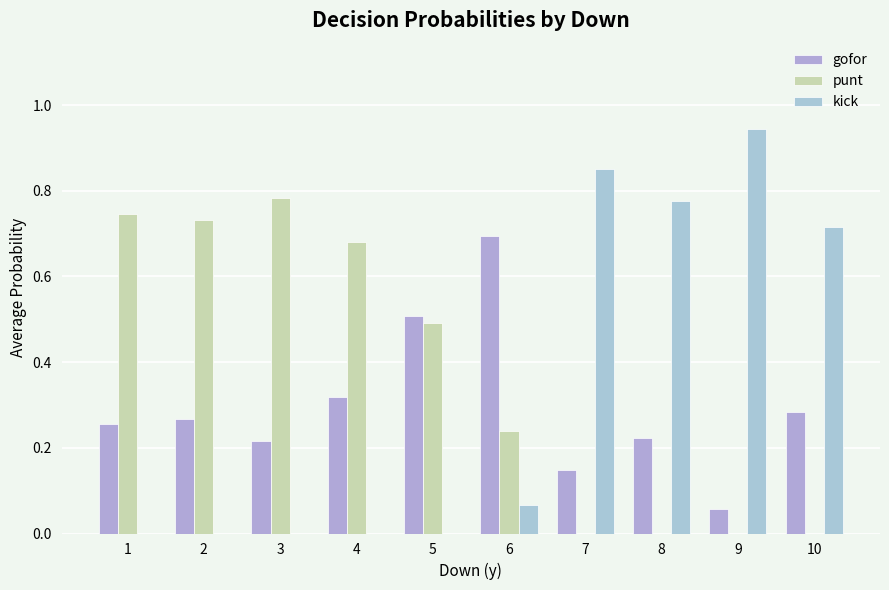

Are the bars grouped side by side (vs. stacked)?

Yes